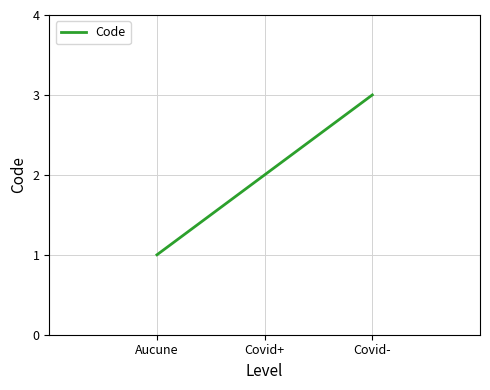

What is the sum of all values?

6